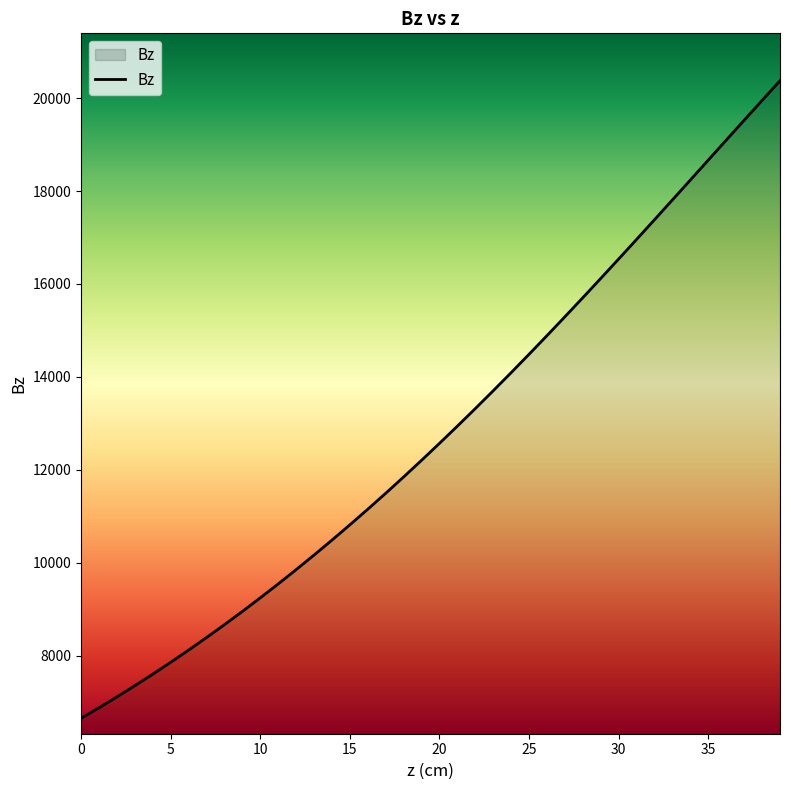

What is the maximum value shown in the chart?

20374.2